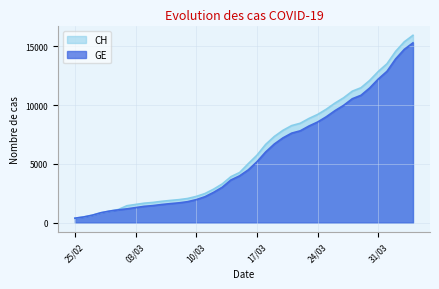

At 2020-03-05, list the series in order from smallest to largest.

GE, CH